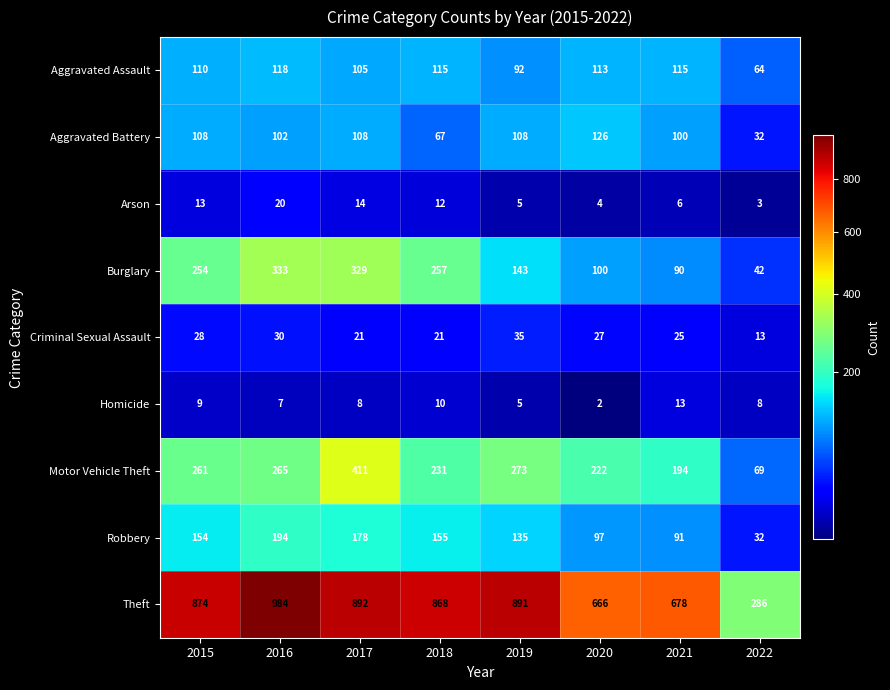

What is the total value across all series at 2022?

549